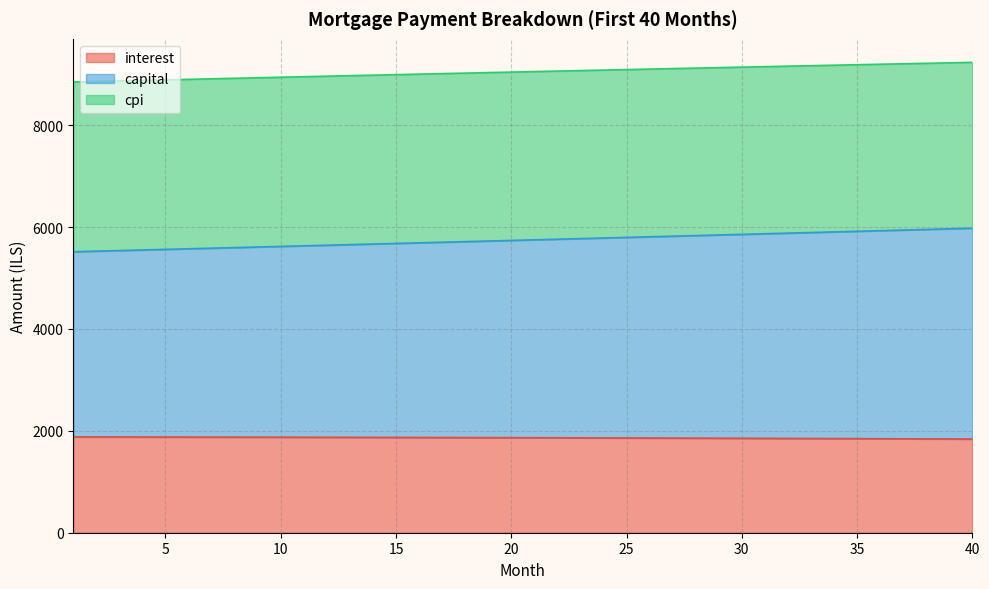

The capital series shows 5966.2 at 39. True or false?

True